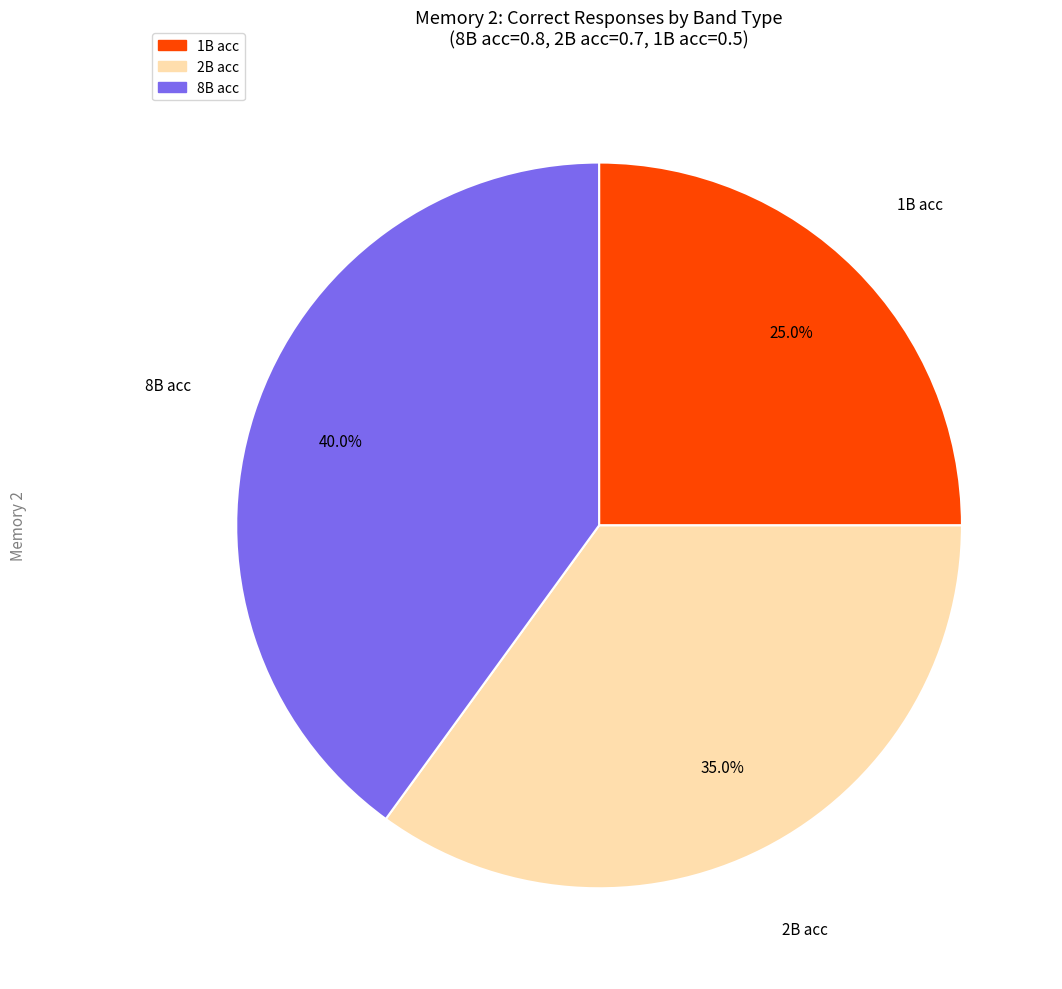

Which slice is the largest?

8B acc